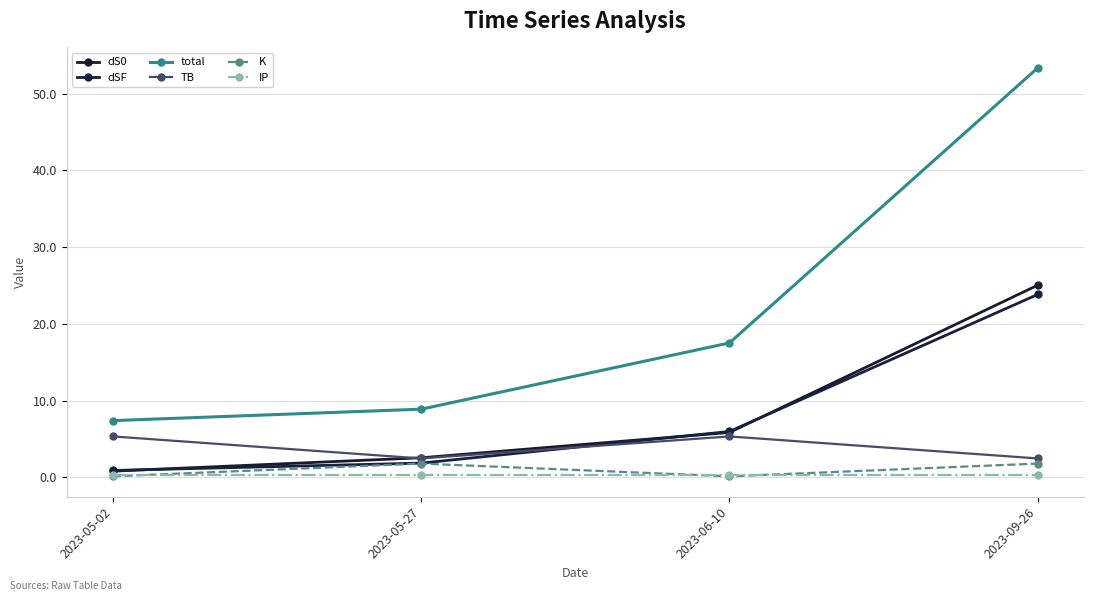

Reading left to right, list all the values displayed in this chart.

dS0: 2023-05-02=0.8	2023-05-27=2.5	2023-06-10=5.8	2023-09-26=25.0
dSF: 2023-05-02=0.9	2023-05-27=1.8	2023-06-10=6.0	2023-09-26=23.8
total: 2023-05-02=7.4	2023-05-27=8.9	2023-06-10=17.5	2023-09-26=53.4
TB: 2023-05-02=5.3	2023-05-27=2.5	2023-06-10=5.3	2023-09-26=2.5
K: 2023-05-02=0.1	2023-05-27=1.8	2023-06-10=0.1	2023-09-26=1.8
IP: 2023-05-02=0.2	2023-05-27=0.2	2023-06-10=0.2	2023-09-26=0.2